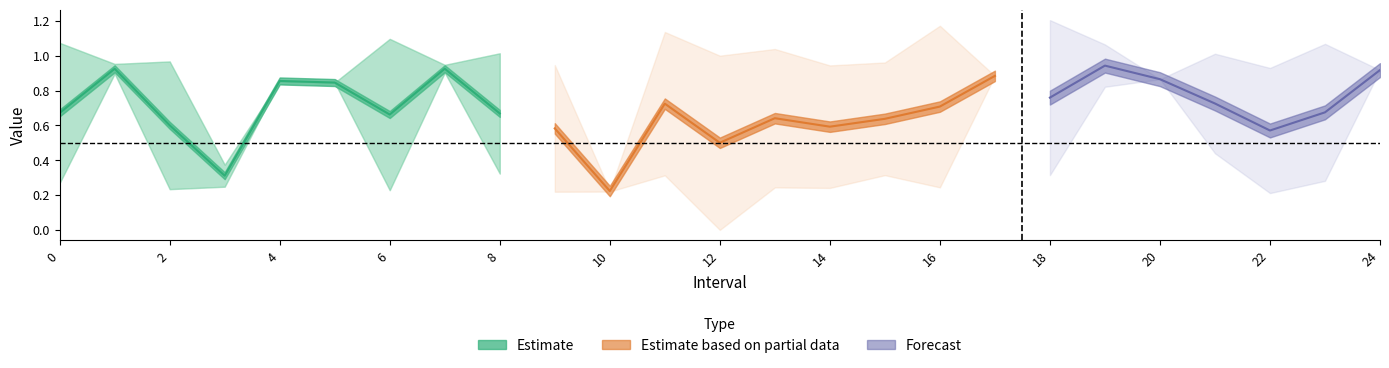

In Zmin, how many points are lower than both neighbors (excluding endpoints)?

8